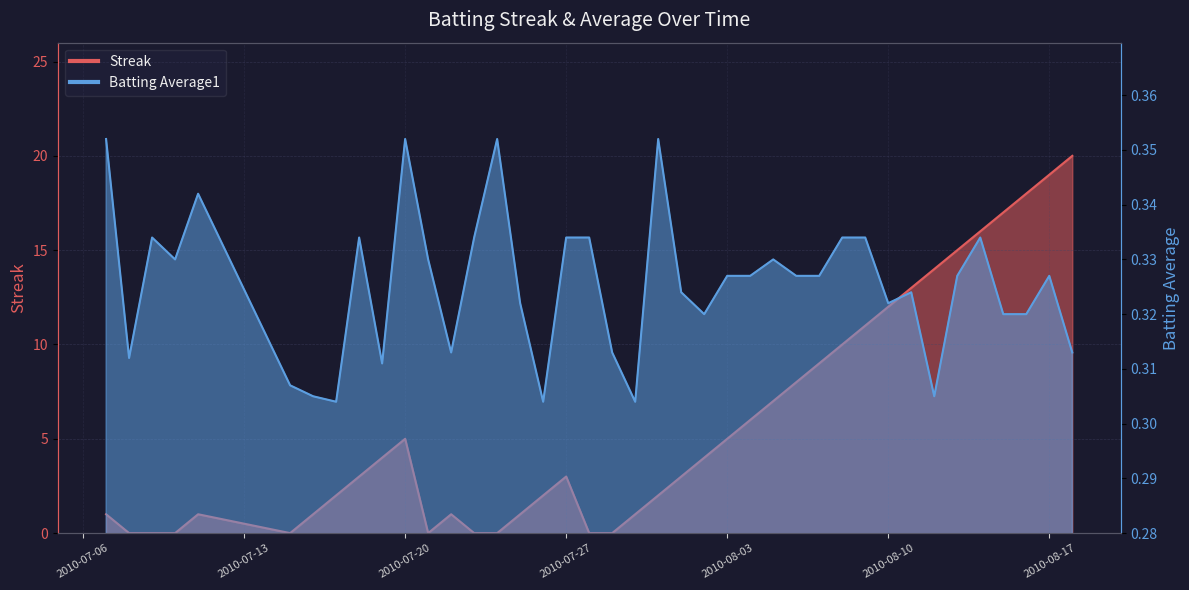

Is the value of Streak at 2010-08-11 greater than the value of Batting Average1 at 2010-08-12?

Yes